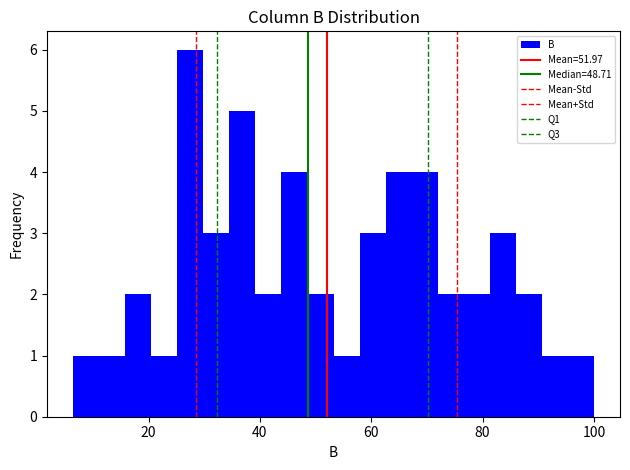

Read against the x-axis, roughly where is the centre of the tallest bar?

28